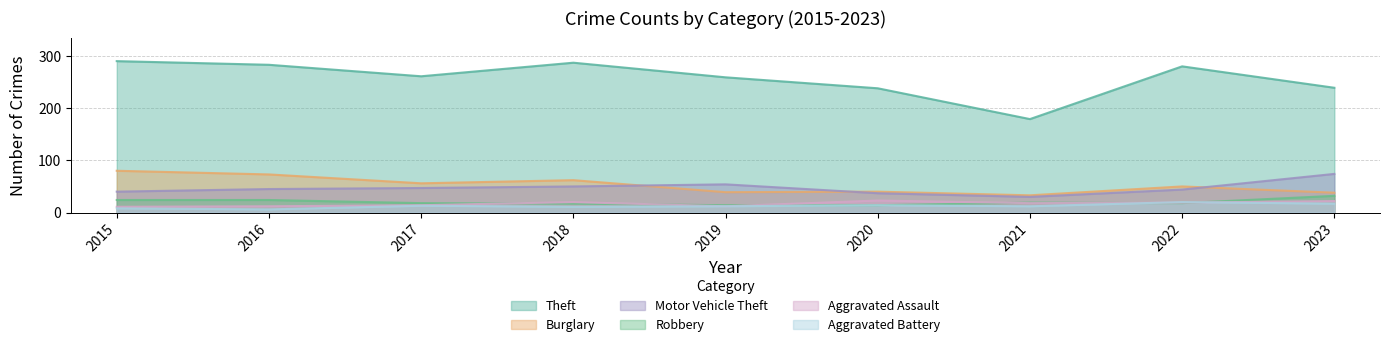

At which label does Motor Vehicle Theft first exceed 45?

2017